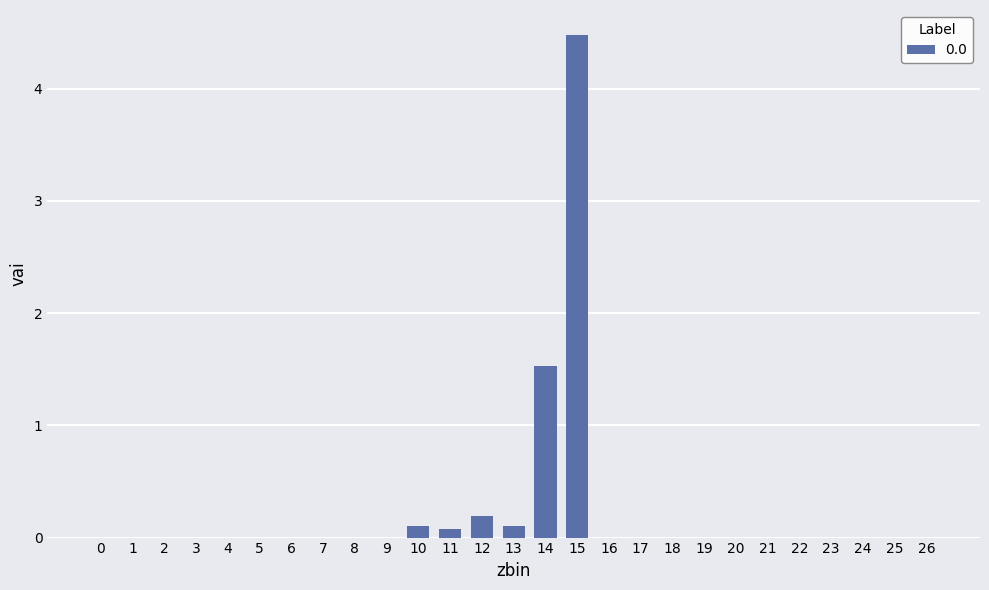

Are the bars horizontal?

No